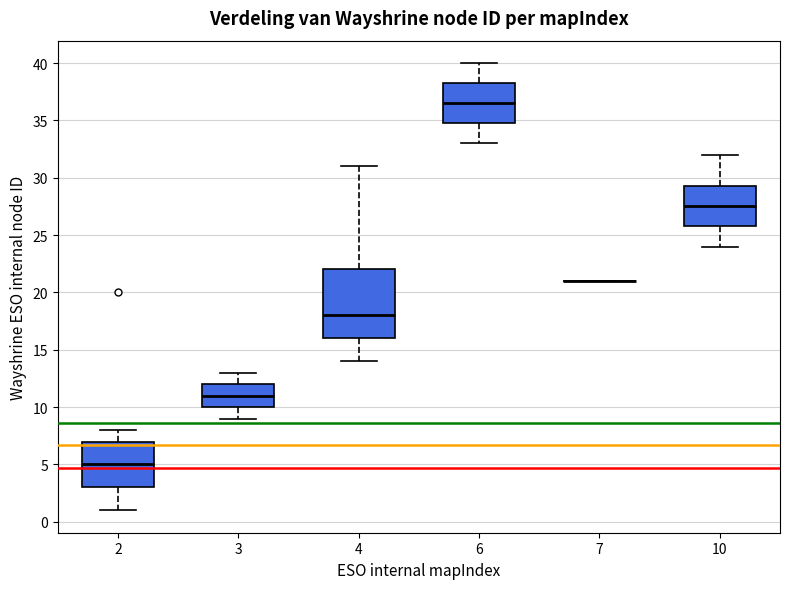

Reading left to right, transcribe this box plot: for each box, give where its median line is, the range the box spans, and where its two whiskers end, as read against the y-axis. The values are not printed on the chart, so give them approximately, as read against the axis.

2: median 5.0, box 3.0 to 7.0, whiskers 1.0 to 8.0
3: median 11.0, box 10.0 to 12.0, whiskers 9.0 to 13.0
4: median 18.0, box 16.0 to 22.0, whiskers 14.0 to 31.0
6: median 36.5, box 35.0 to 38.5, whiskers 33.0 to 40.0
7: box collapsed to a line at 21.0, whiskers 21.0 to 21.0
10: median 27.5, box 26.0 to 29.5, whiskers 24.0 to 32.0